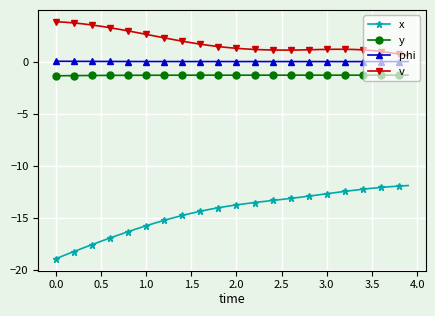

What is the sum of all v values?

74.7